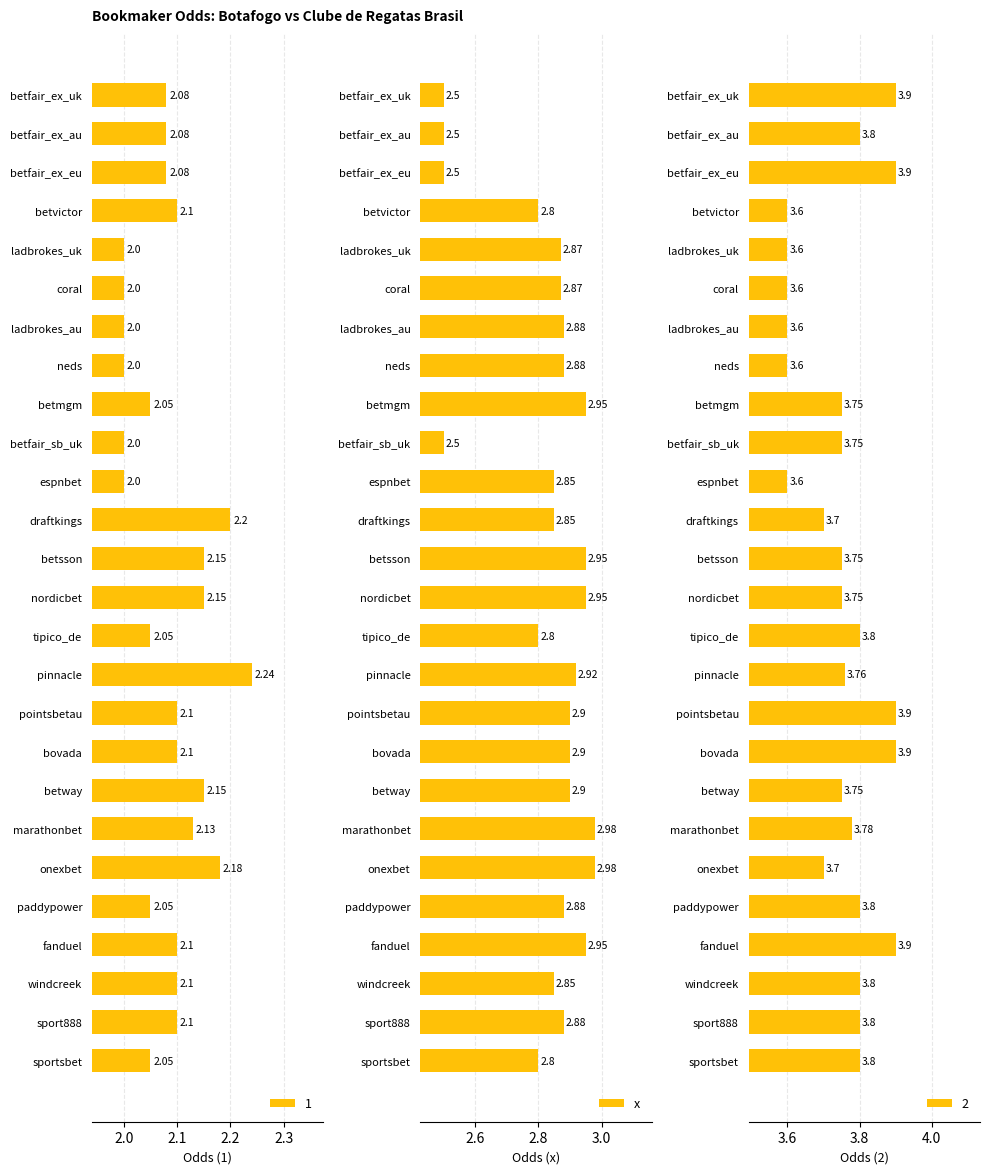

What is the sum of the 1 values at betvictor and draftkings?

4.3